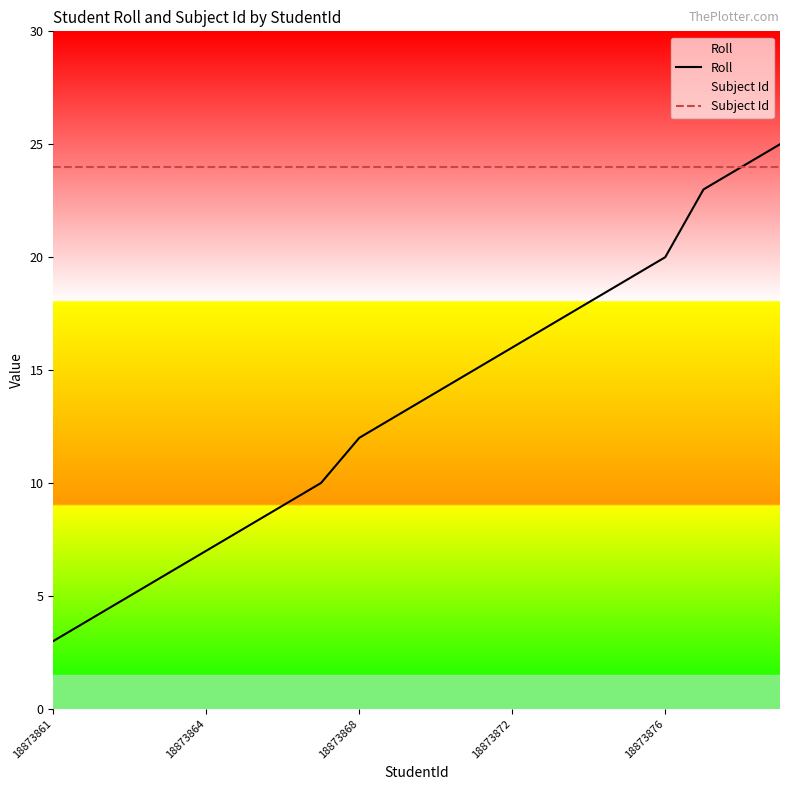

True or false: Subject Id has a value of 9 at 18873864.

False